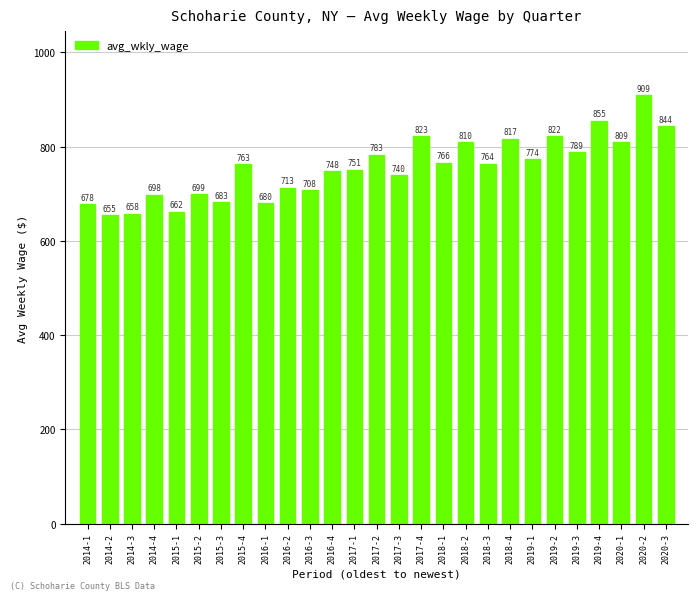

Which category has the highest value across all series?

2020-2